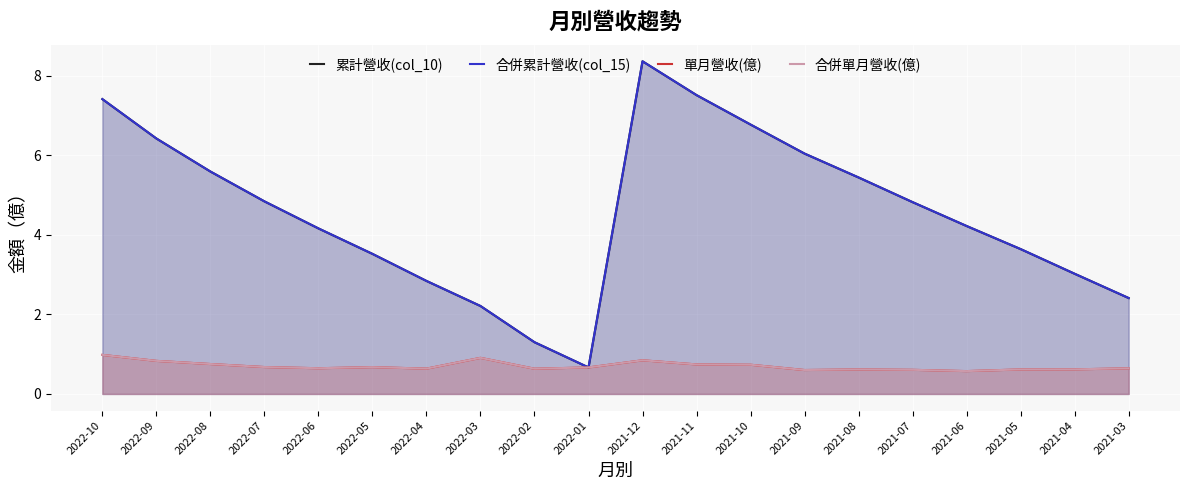

The value of 合併累計營收(col_15) at 2022-09 is 9.8. True or false?

False